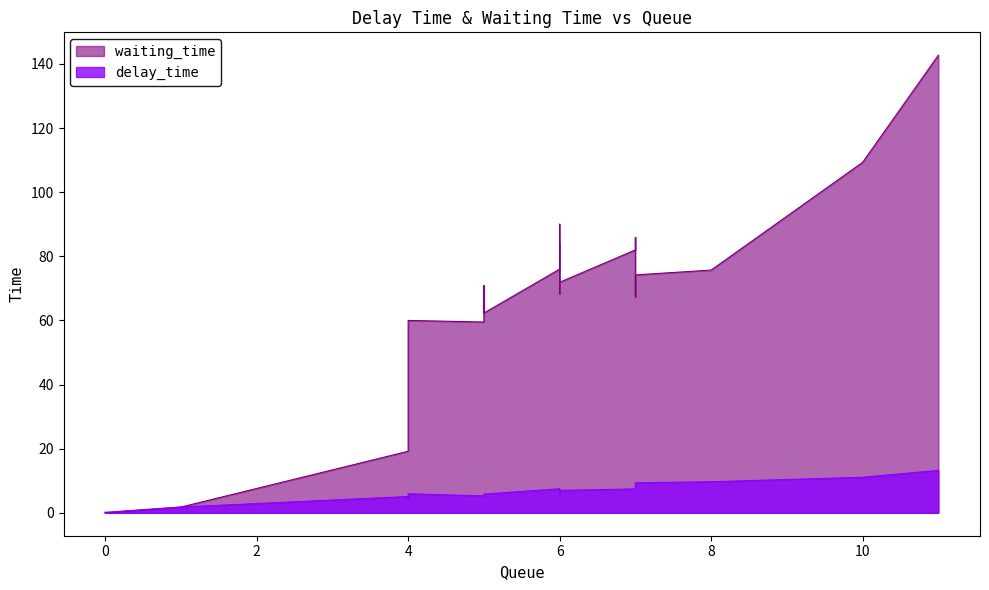

Rank the series by their maximum value, from highest to lowest.

waiting_time, delay_time